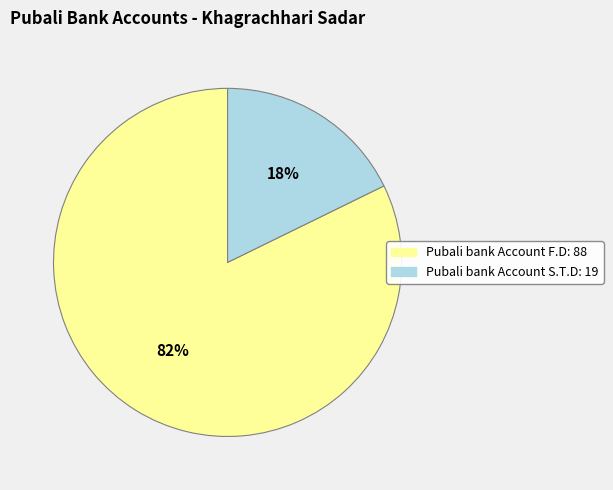

Combined, do Pubali bank Account S.T.D and Pubali bank Account F.D account for over 50%?

Yes